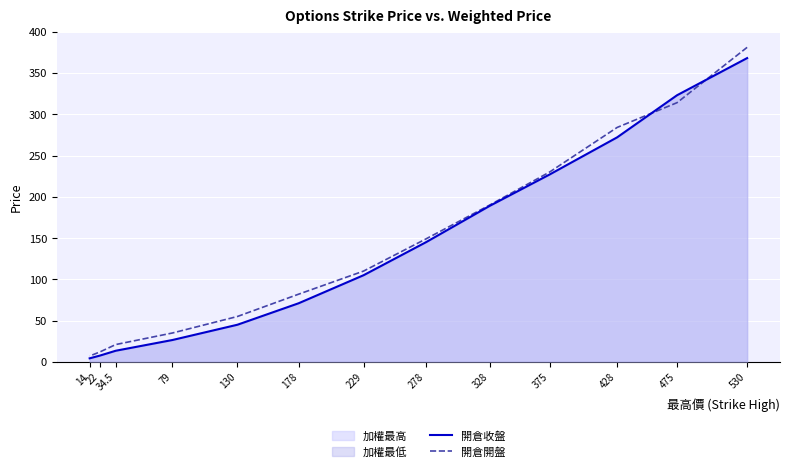

Between which two adjacent categories do 開倉收盤 and 開倉開盤 first intersect?

530 and 475